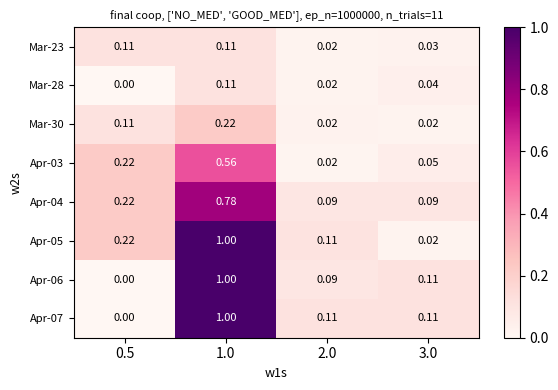

At how many categories does at least one series exceed 0?

4